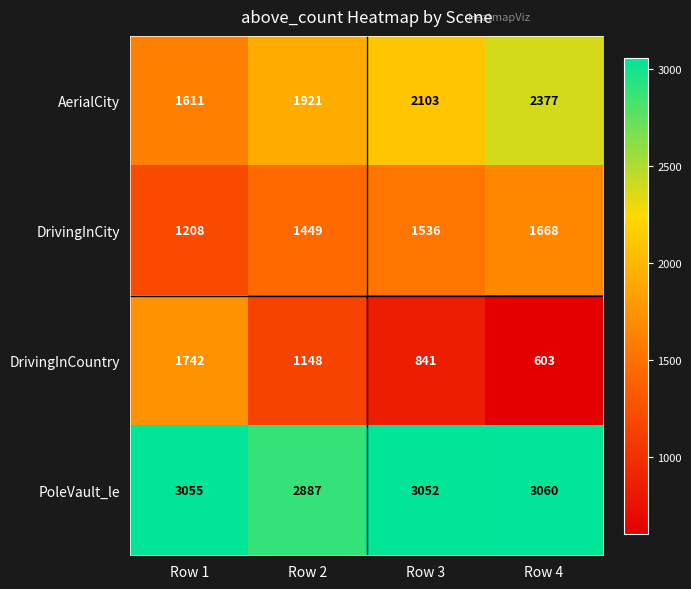

Read the PoleVault_le value at Row 4.

3060